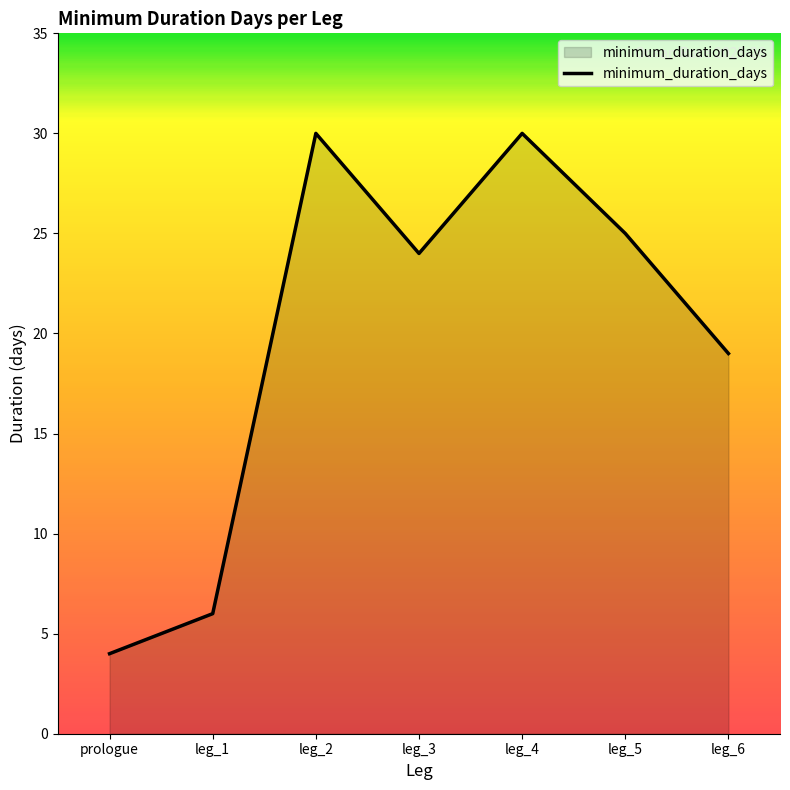

What is the greatest value displayed?

30